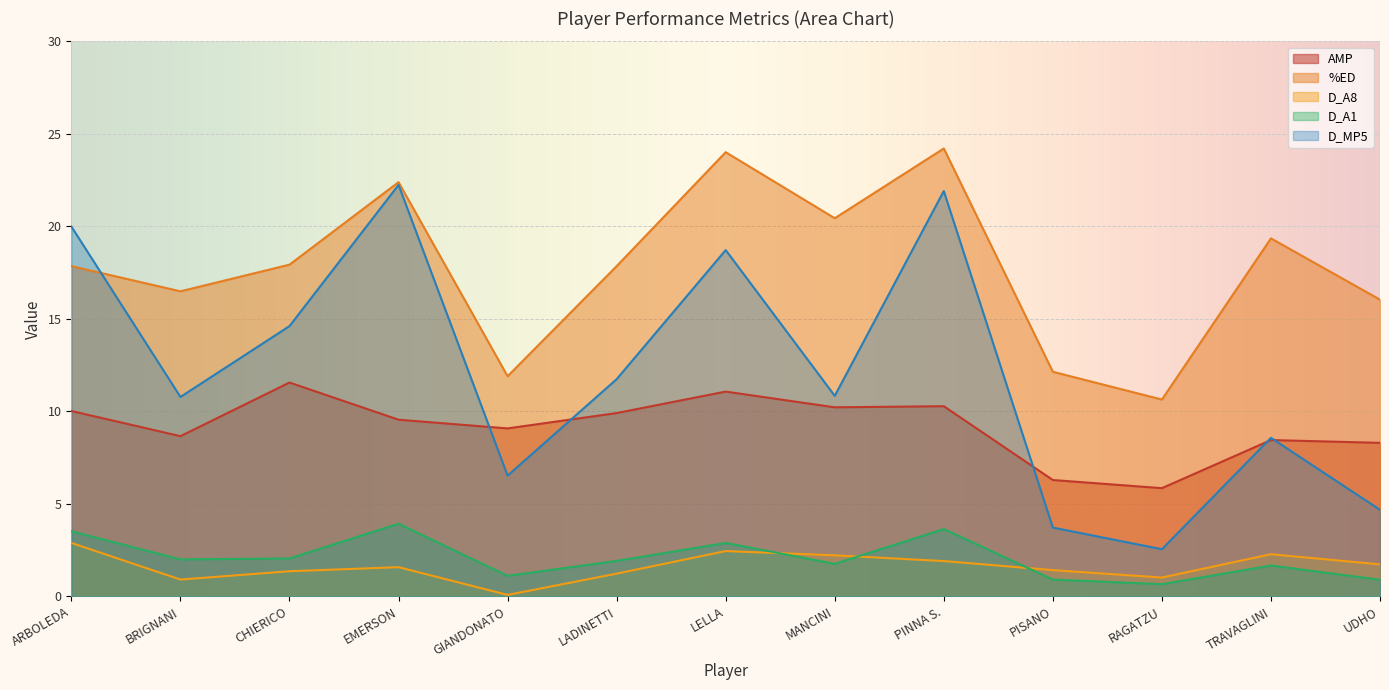

True or false: D_A1 has a value of 2.3 at MANCINI.

False